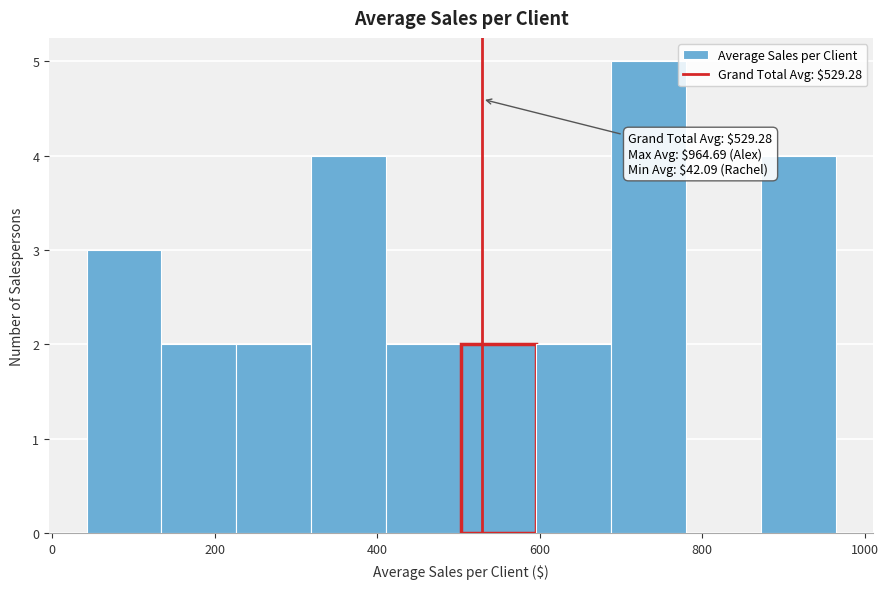

Which range on the x-axis has the tallest bar?

680 to 780